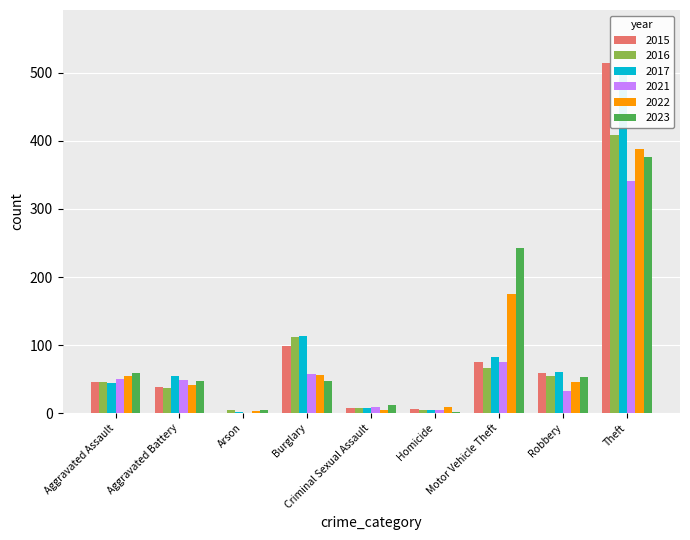

What is the label of the 4th bar from the left?

Burglary